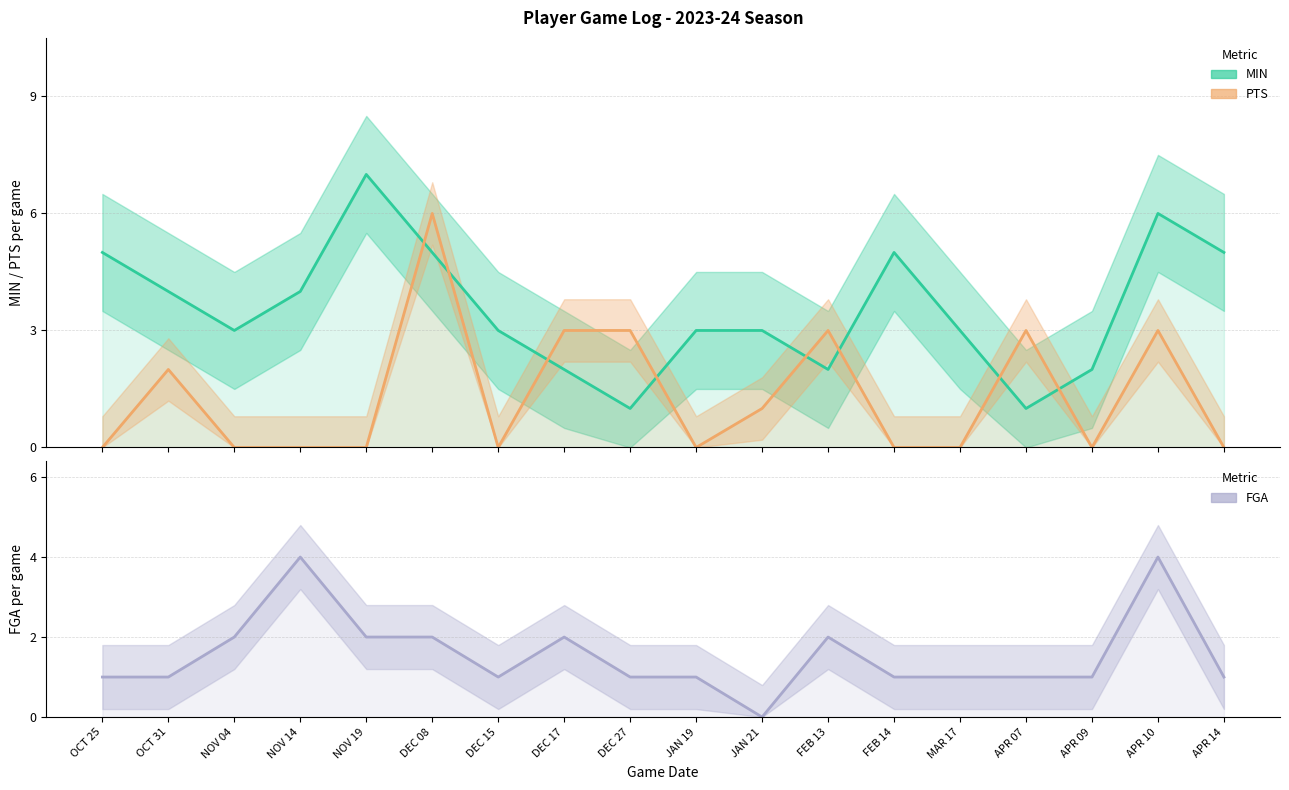

Is this an area chart (filled region under the line)?

No